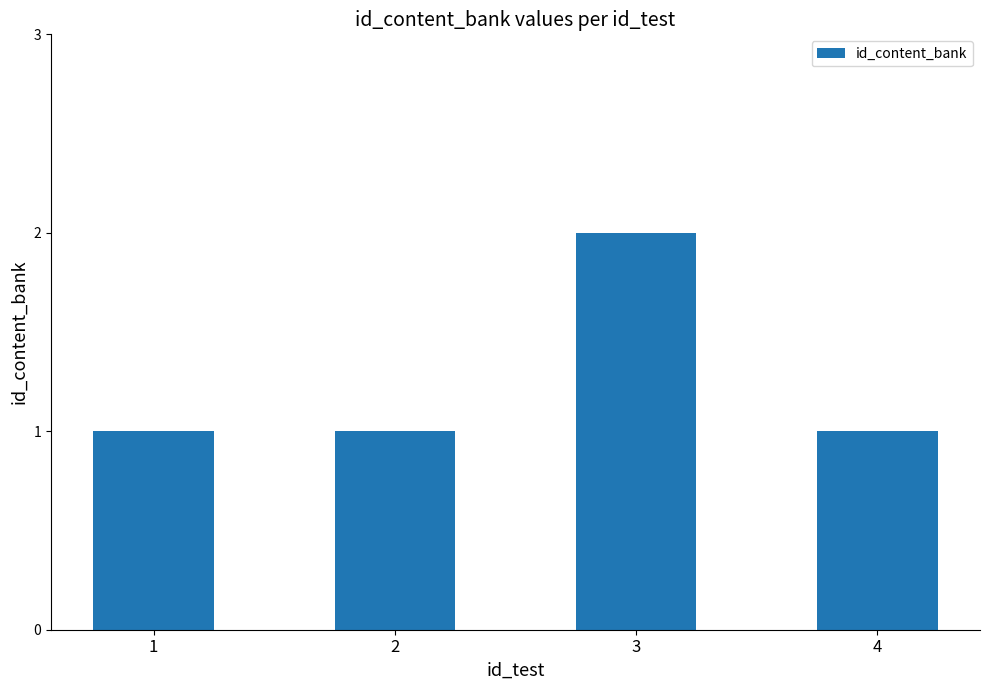

How many values are between 1 and 2?

4